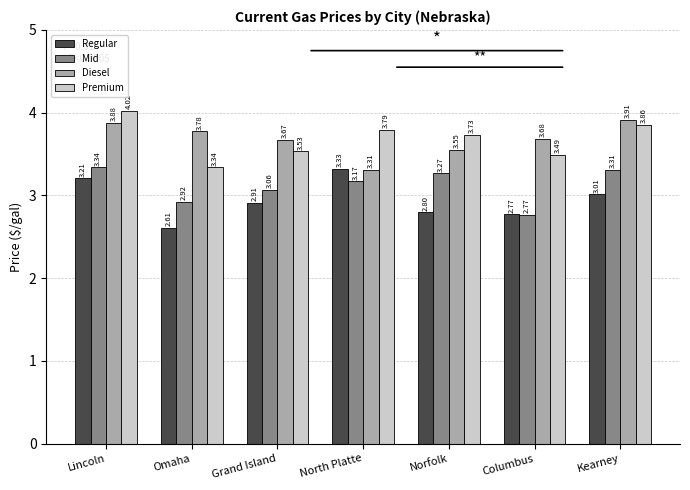

What is the difference between the Diesel values at Columbus and Omaha?

0.1